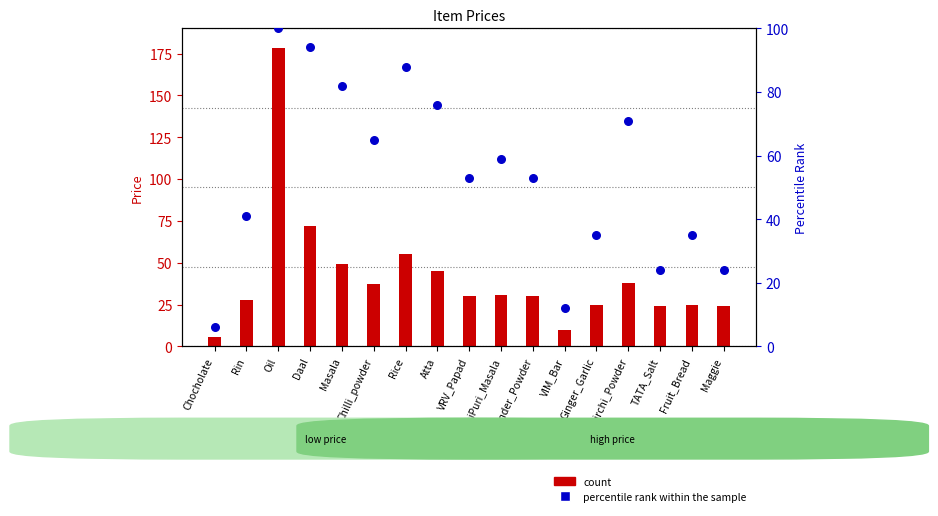

At how many categories does at least one series exceed 23?

15